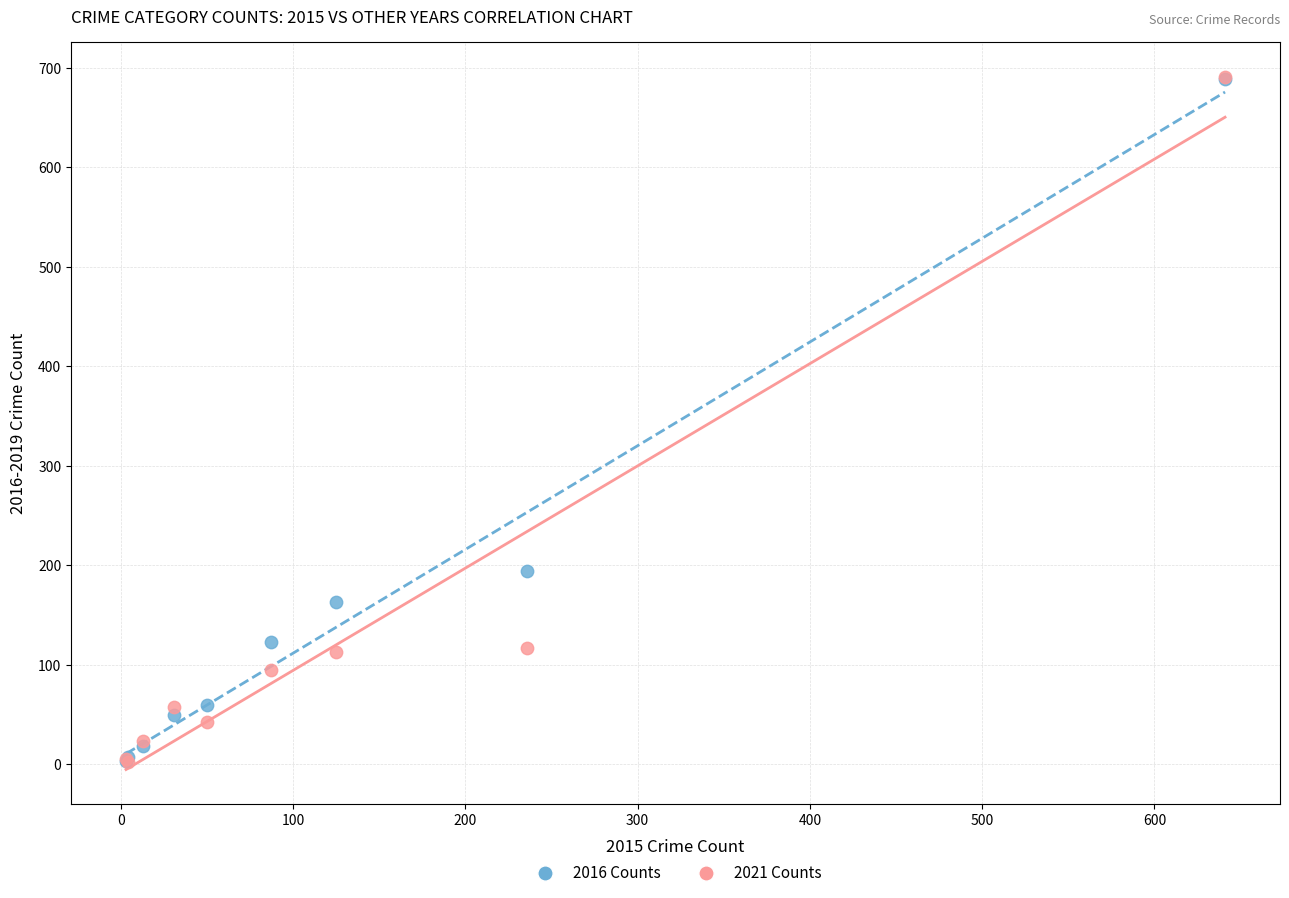

Across all series, what Y value is closest to 346?

194